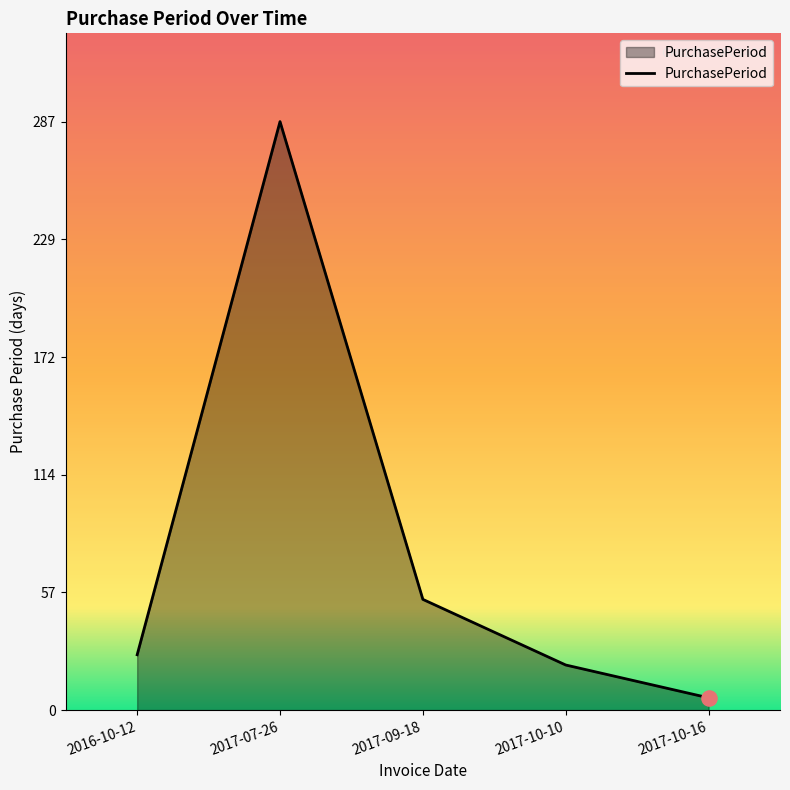

Approximately how many times larger is the value at 2017-10-16 compared to 2017-10-10?

0.3